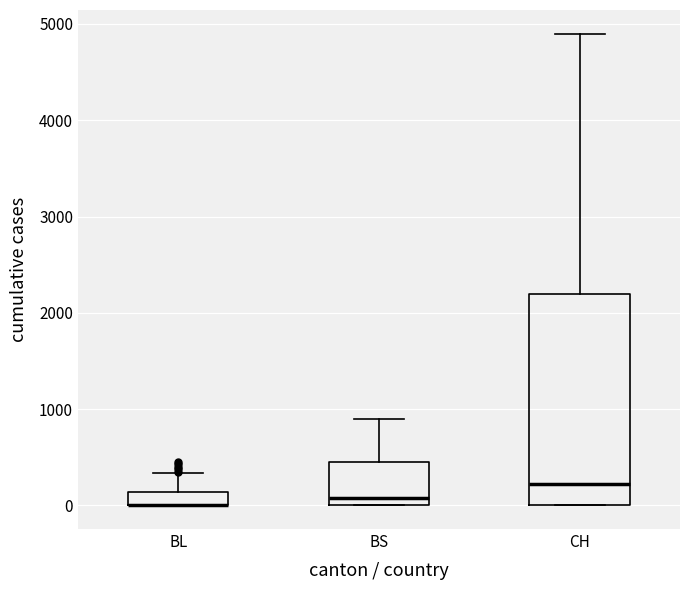

Which box is the tallest, from its lower edge to its upper edge?

CH